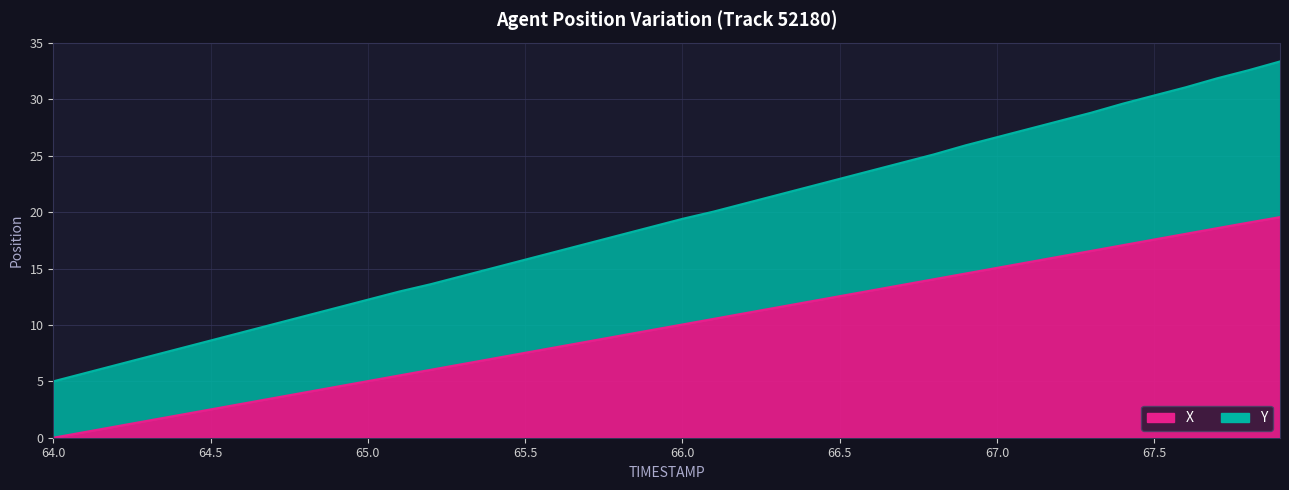

At which label is Y closest to 19?

65.9